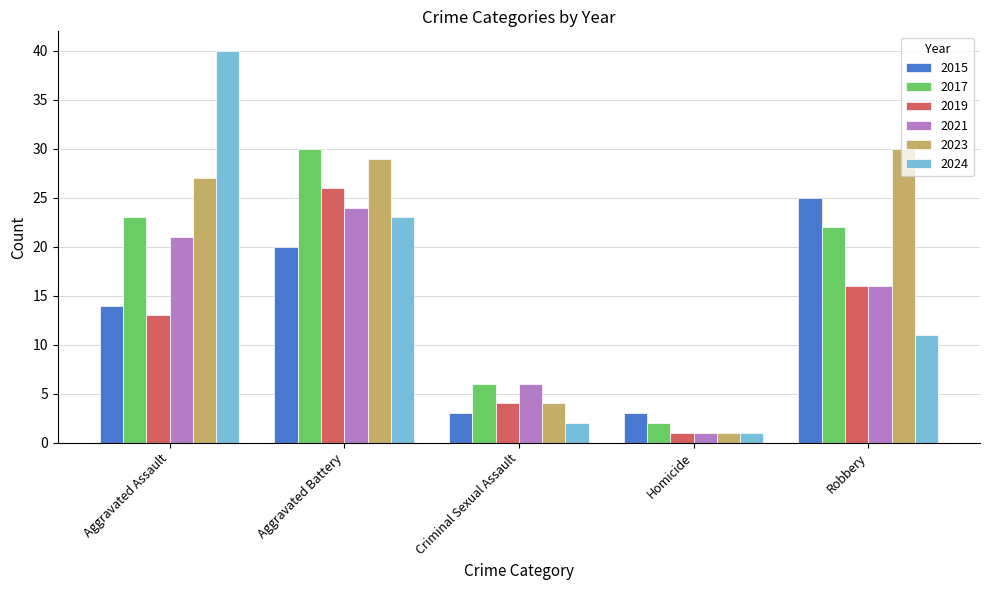

What position from the left is Robbery?

5